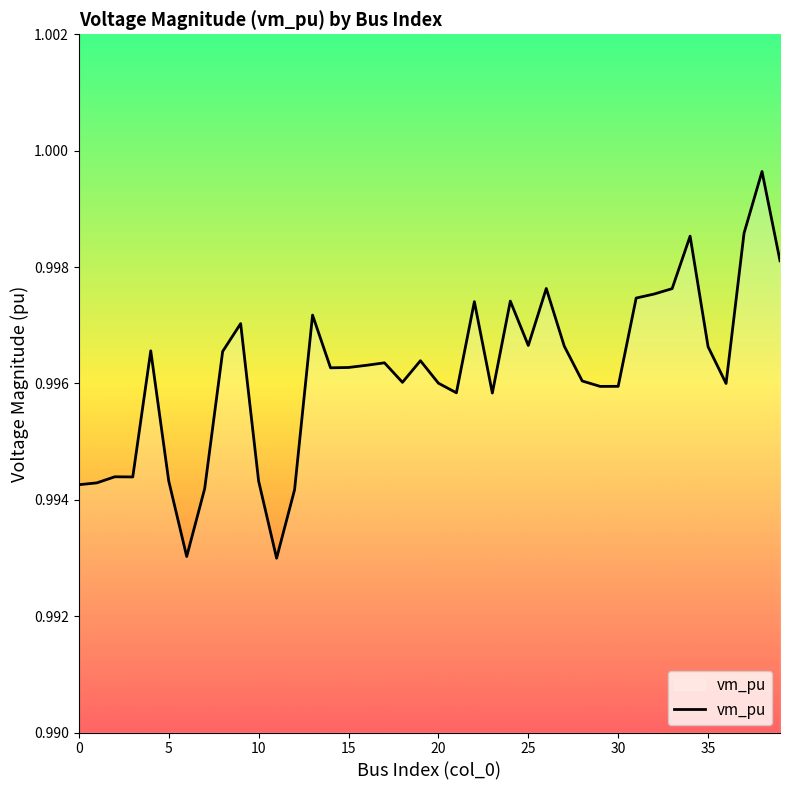

At which category does the chart reach its minimum across all series?

11